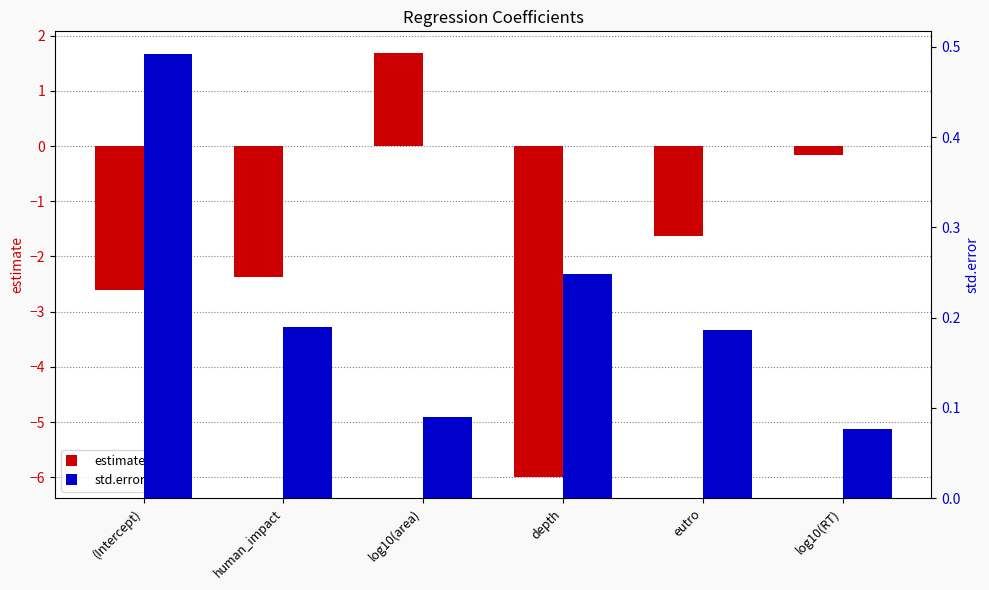

The value of std.error at log10(area) is 0.1. True or false?

True